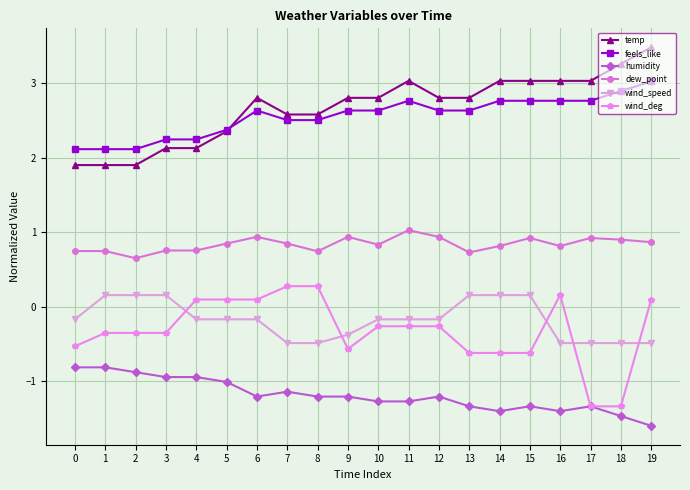

What is the minimum value for wind_speed?

-0.5